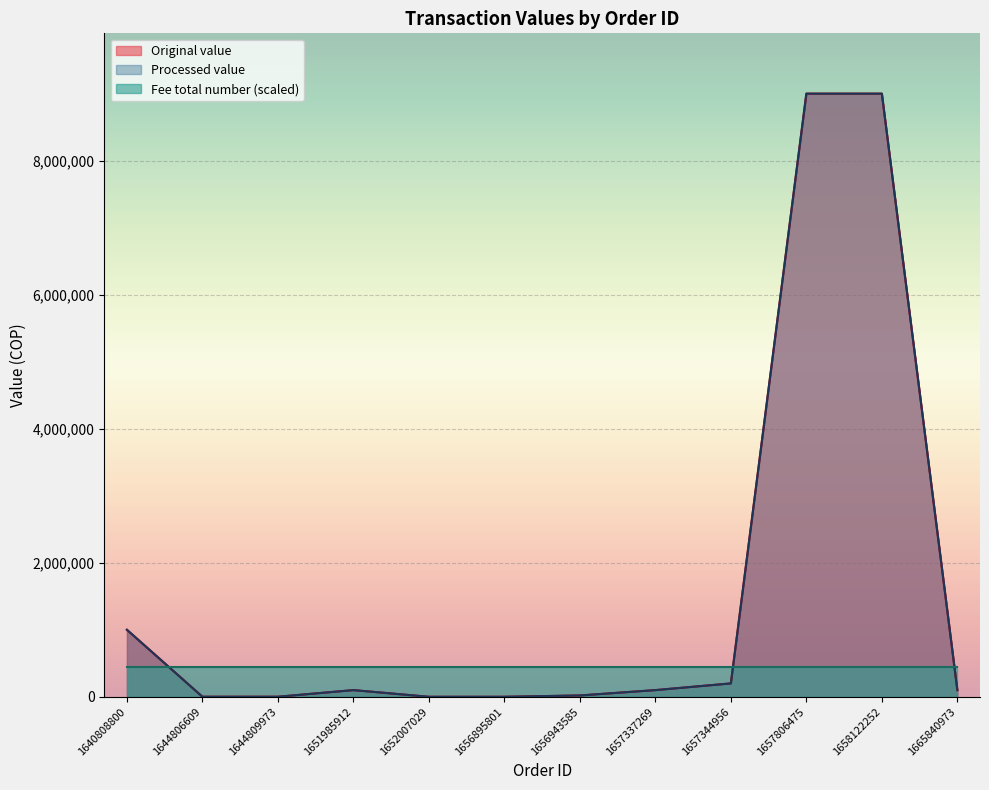

Where is the first local maximum for Original value?

1651985912